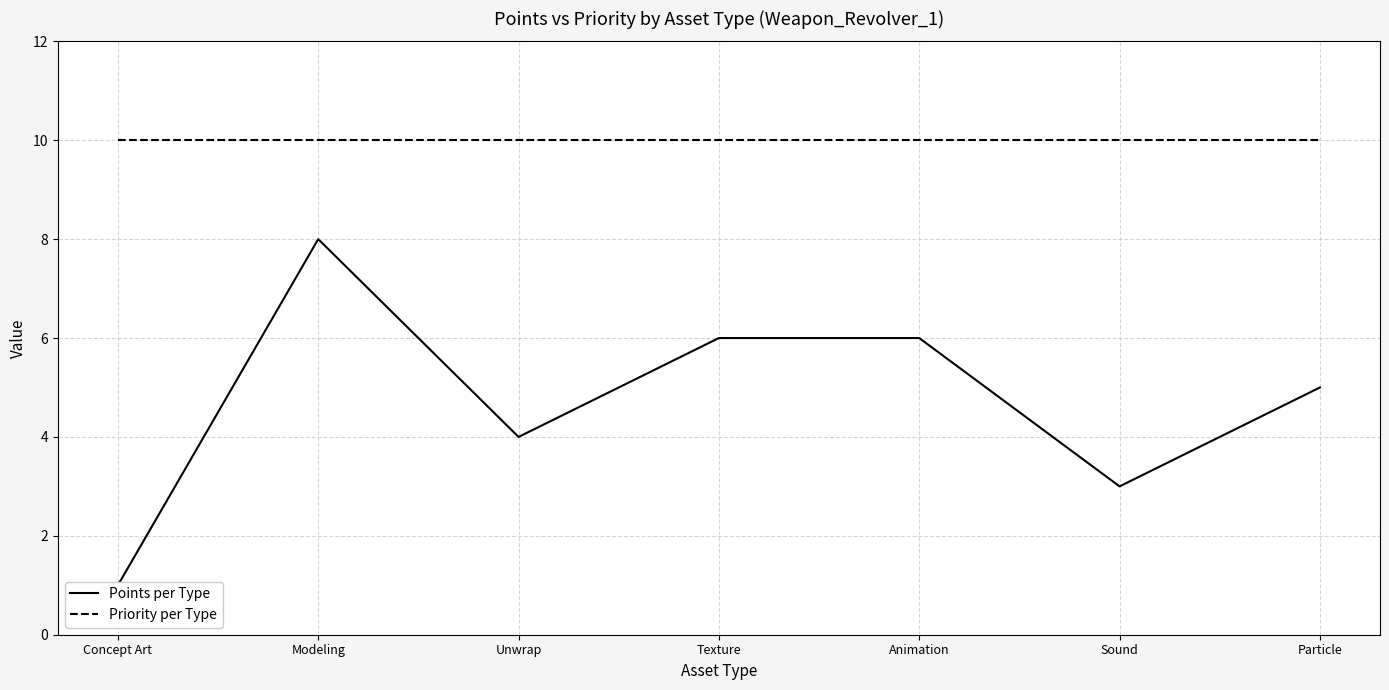

The value of Points per Type at Sound is 3. True or false?

True